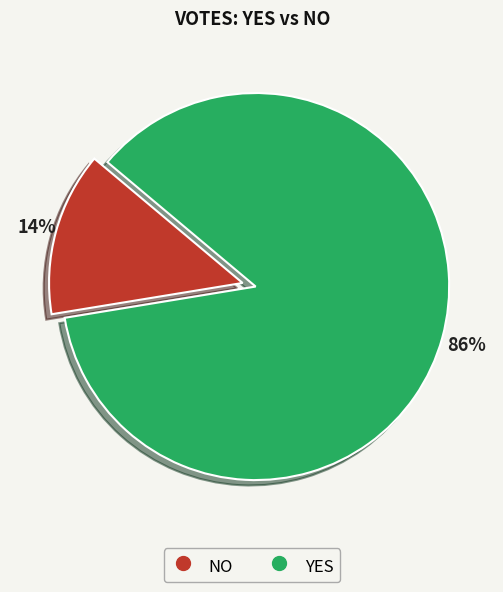

How many slices are in this pie chart?

2